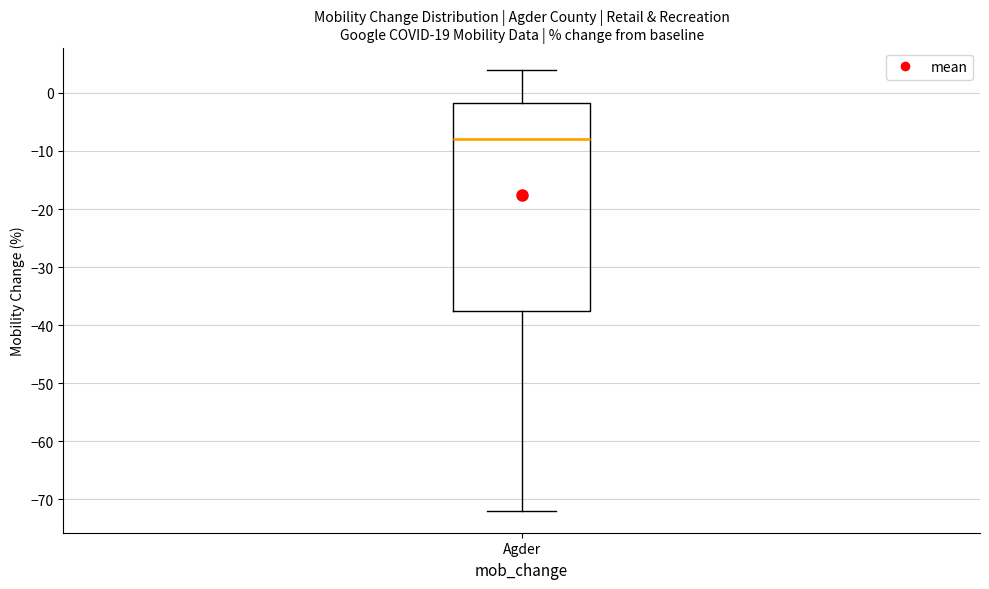

Read this box plot against the y-axis: the position of the median line, the range covered by the box, and the ends of both whiskers. The values are not printed on the chart, so give them approximately, as read against the axis.

median -8, box -37 to -2, whiskers -72 to 4